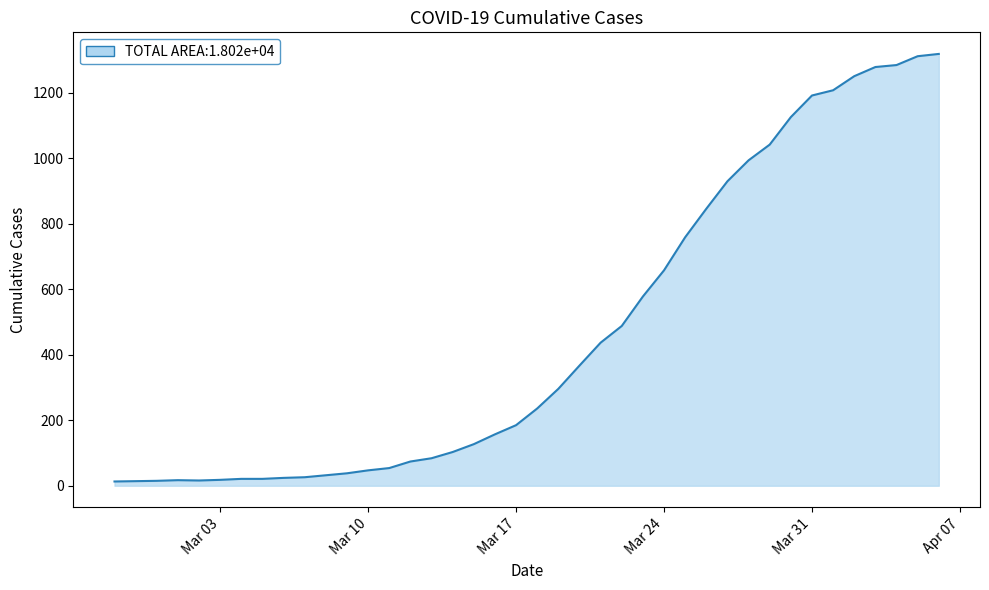

What is the maximum value shown in the chart?

1319